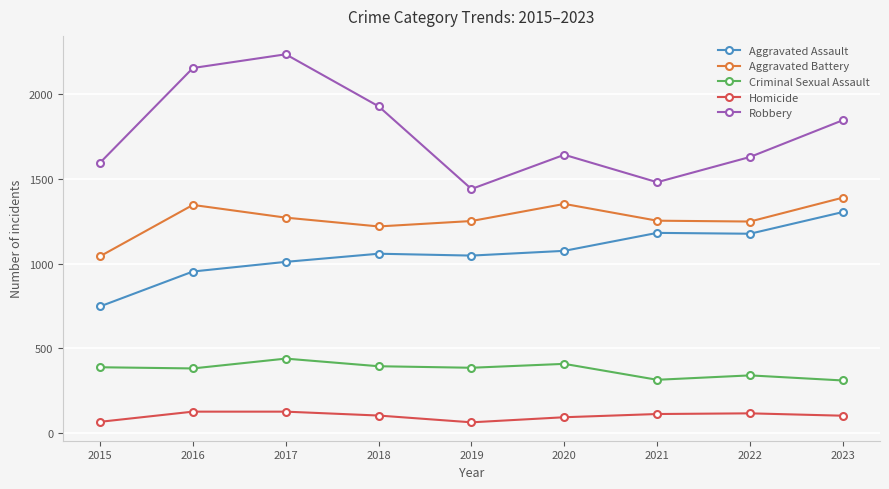

At 2021, list the series in order from largest to smallest.

Robbery, Aggravated Battery, Aggravated Assault, Criminal Sexual Assault, Homicide